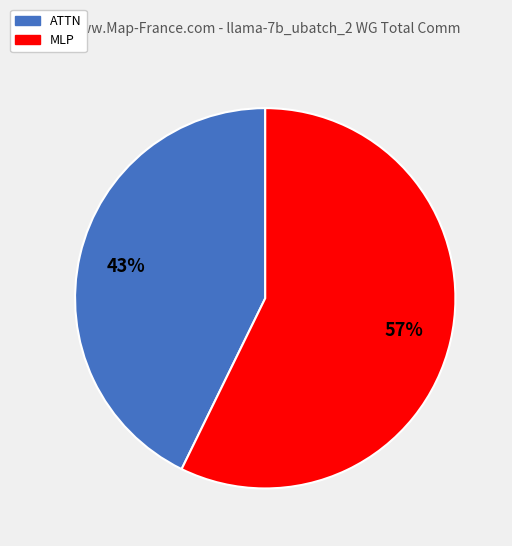

Does any single category account for the majority?

Yes